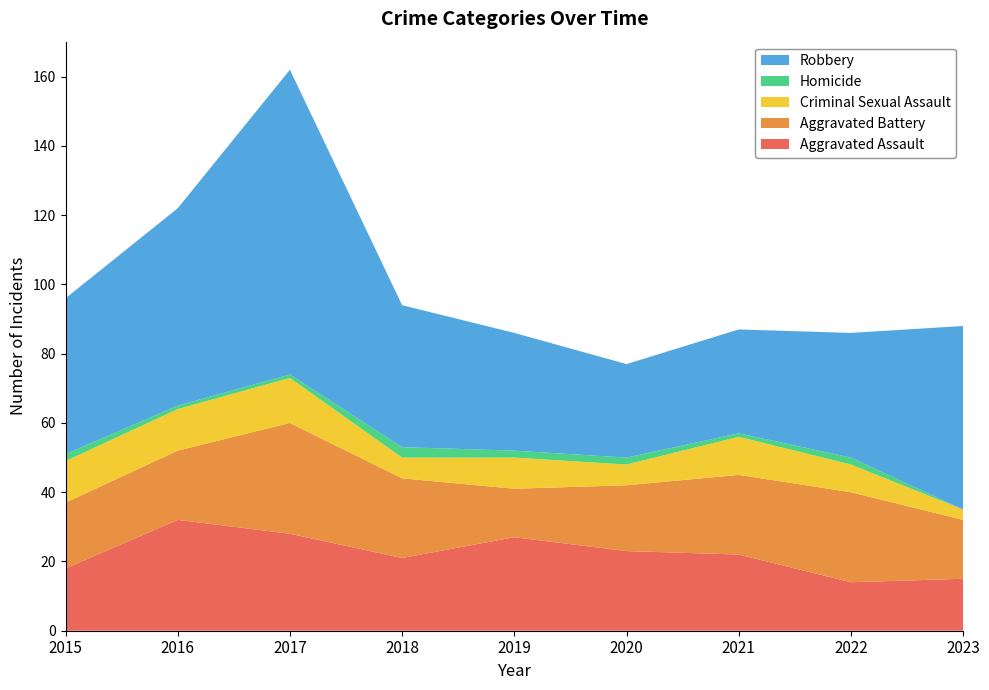

Reading right to left, extract all data points from this chart.

Aggravated Assault: 2023=15	2022=14	2021=22	2020=23	2019=27	2018=21	2017=28	2016=32	2015=18
Aggravated Battery: 2023=17	2022=26	2021=23	2020=19	2019=14	2018=23	2017=32	2016=20	2015=19
Criminal Sexual Assault: 2023=3	2022=8	2021=11	2020=6	2019=9	2018=6	2017=13	2016=12	2015=12
Homicide: 2023=0	2022=2	2021=1	2020=2	2019=2	2018=3	2017=1	2016=1	2015=2
Robbery: 2023=53	2022=36	2021=30	2020=27	2019=34	2018=41	2017=88	2016=57	2015=45